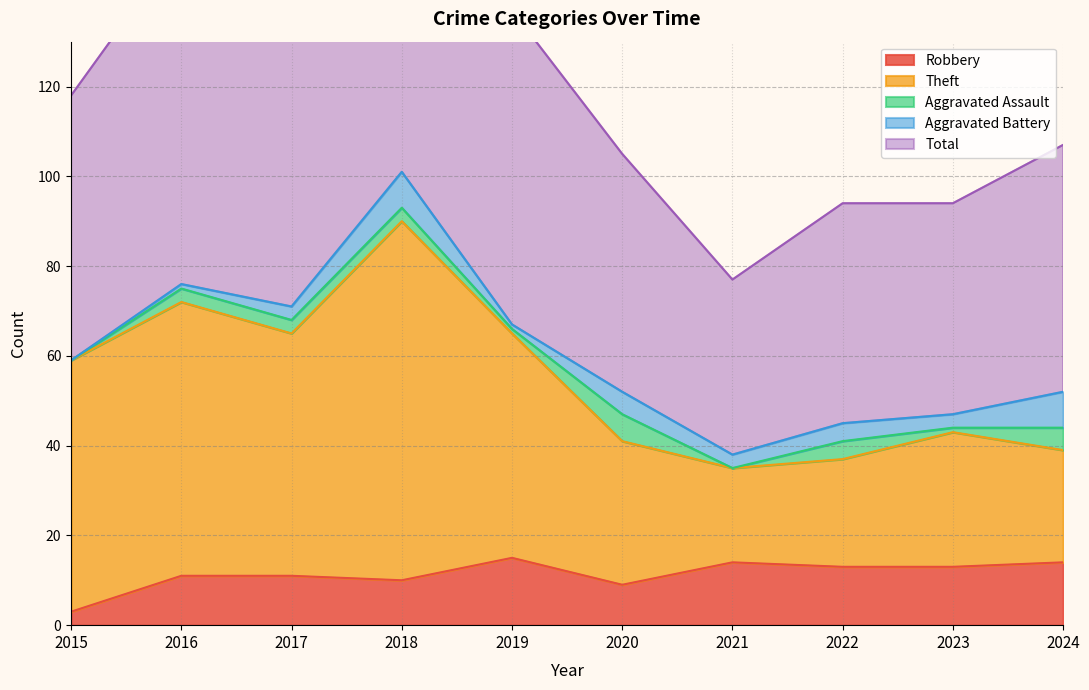

Is it true that Theft equals 37 at 2022?

True